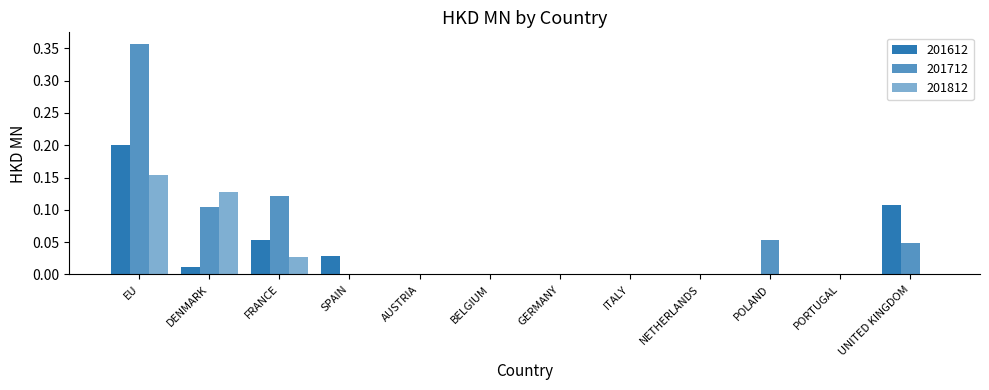

Which series has the largest range (max minus min)?

201712